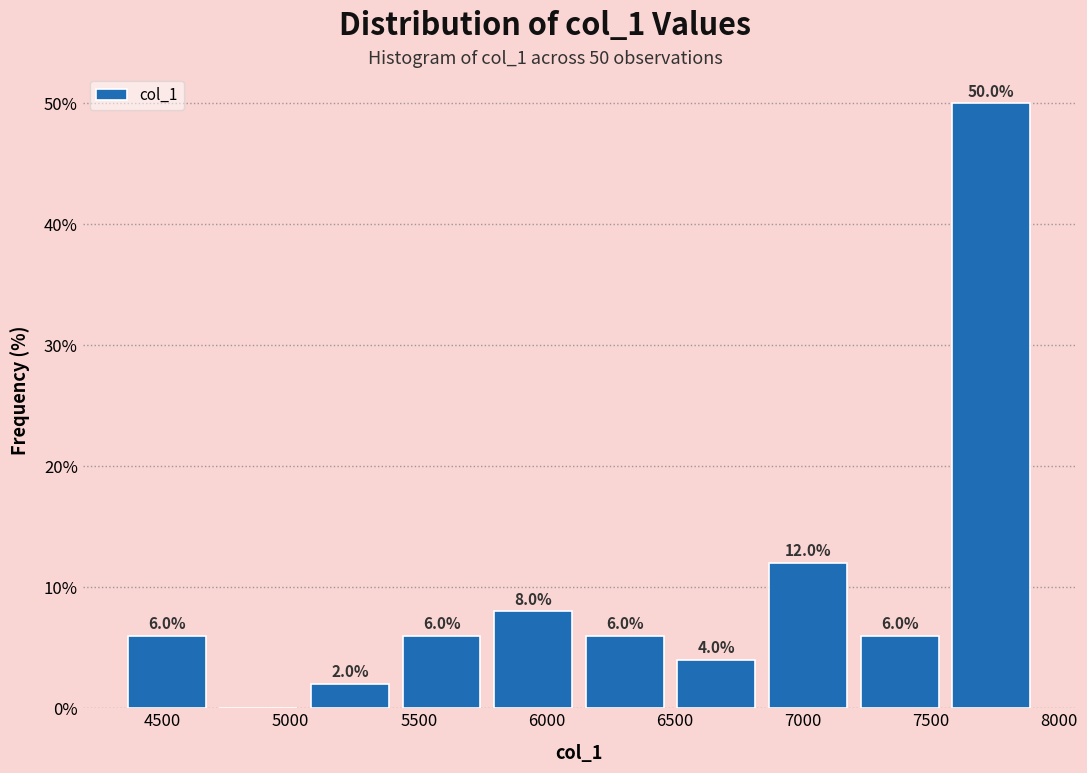

Which range on the x-axis has the tallest bar?

7550 to 7900